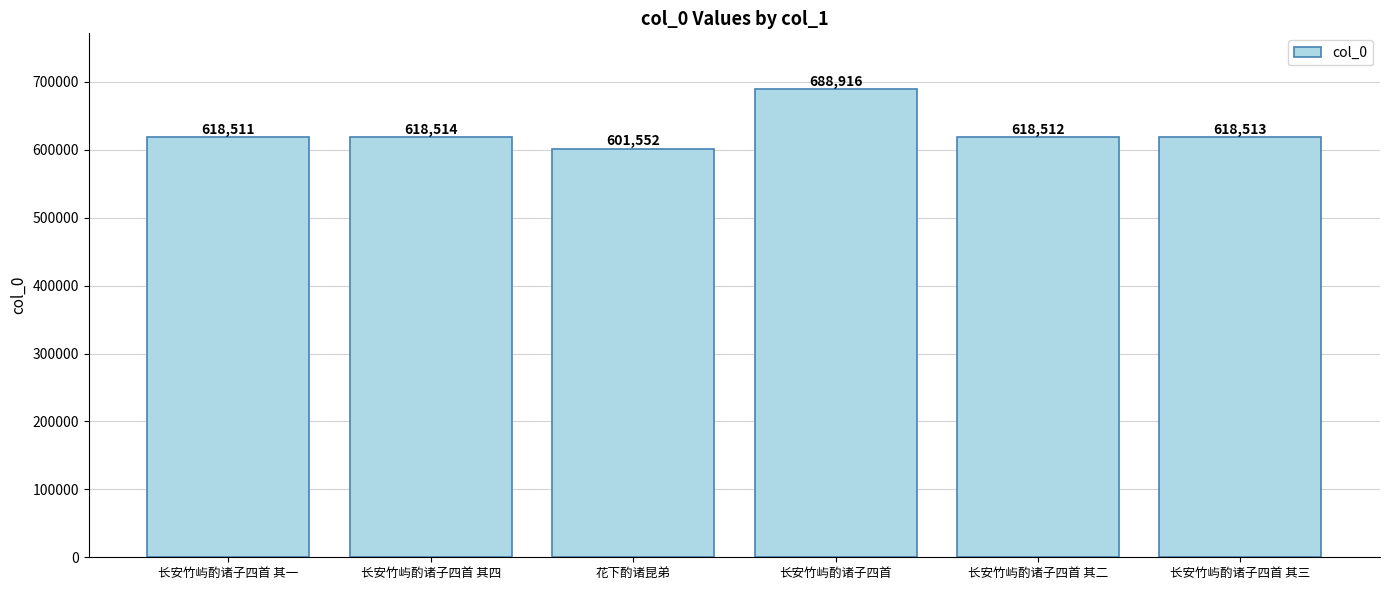

What position from the right is 长安竹屿酌诸子四首 其三?

1